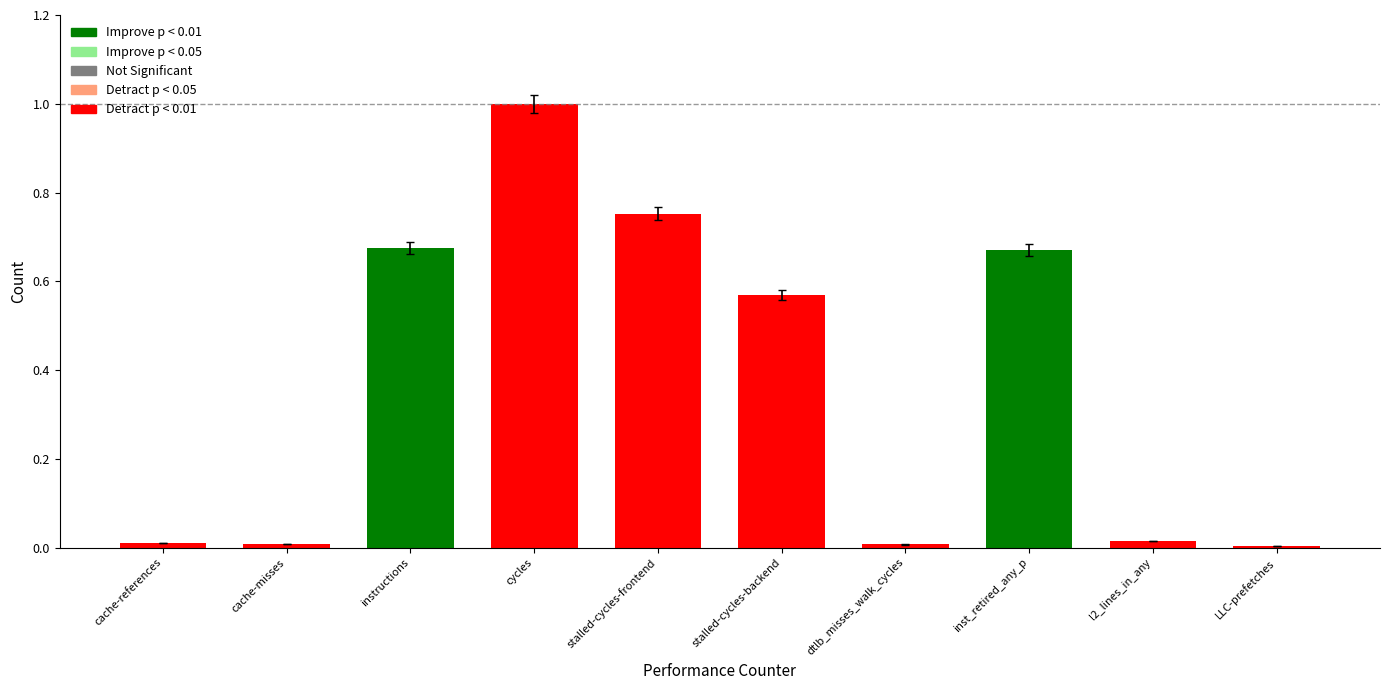

What is the label of the 5th bar from the right?

stalled-cycles-backend